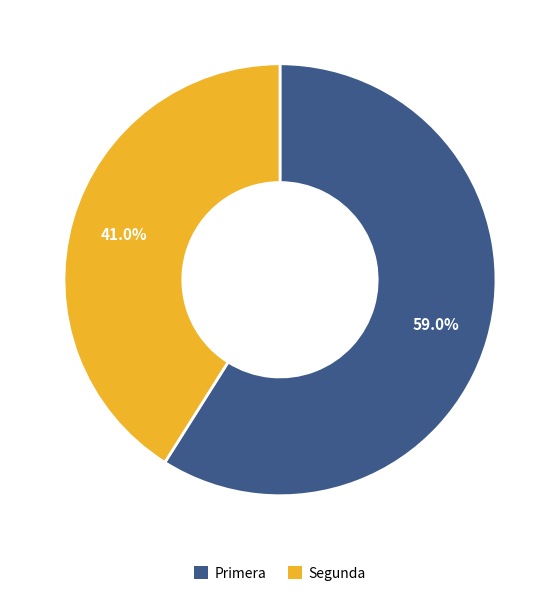

Between Primera and Segunda, which is larger?

Primera